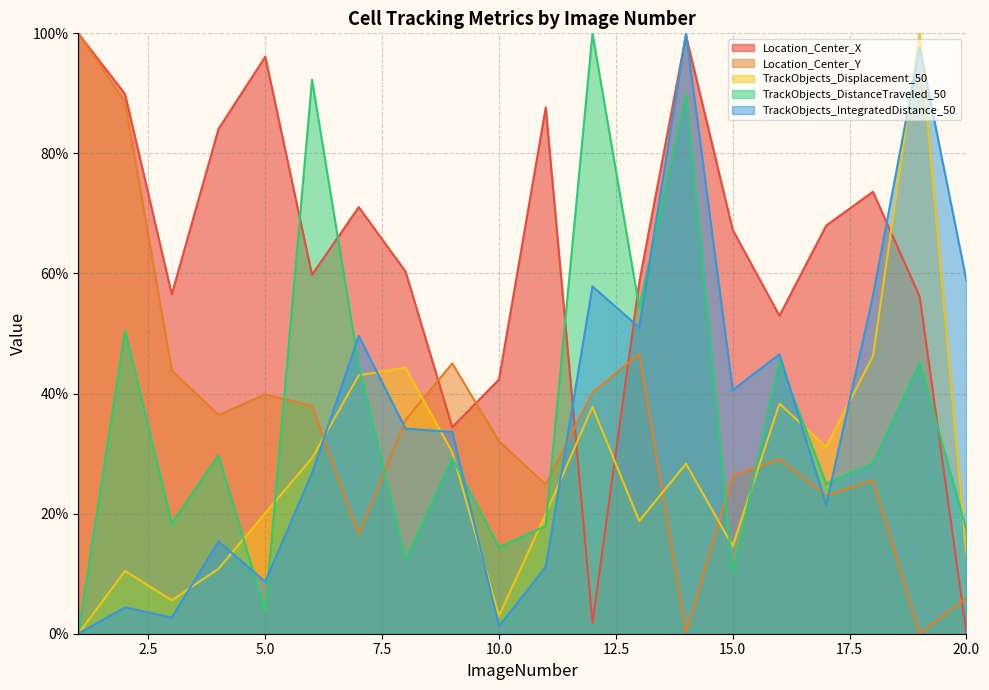

Reading left to right, what are all the values shown in this chart?

Location_Center_X: 1=100.0	2=89.9	3=56.5	4=84.1	5=96.1	6=59.8	7=71.1	8=60.3	9=34.4	10=42.3	11=87.6	12=1.8	13=58.5	14=99.6	15=67.3	16=53.0	17=68.0	18=73.6	19=56.1	20=0.0
Location_Center_Y: 1=100.0	2=88.6	3=43.8	4=36.4	5=39.9	6=37.9	7=16.6	8=35.6	9=45.0	10=32.1	11=24.9	12=40.2	13=46.6	14=0.2	15=26.3	16=29.1	17=23.0	18=25.6	19=0.0	20=6.0
TrackObjects_Displacement_50: 1=0.0	2=10.4	3=5.6	4=10.8	5=20.1	6=29.2	7=43.0	8=44.3	9=30.2	10=3.0	11=20.0	12=37.8	13=18.8	14=28.3	15=14.6	16=38.3	17=31.1	18=46.2	19=100.0	20=13.1
TrackObjects_DistanceTraveled_50: 1=0.0	2=50.5	3=18.4	4=29.7	5=3.7	6=92.3	7=44.7	8=12.3	9=29.3	10=14.4	11=18.0	12=100.0	13=54.3	14=89.9	15=10.0	16=45.5	17=25.0	18=28.4	19=45.1	20=17.3
TrackObjects_IntegratedDistance_50: 1=0.0	2=4.4	3=2.7	4=15.4	5=8.7	6=26.8	7=49.6	8=34.2	9=33.6	10=1.3	11=11.1	12=57.8	13=51.0	14=100.0	15=40.6	16=46.5	17=21.4	18=56.3	19=97.7	20=58.8